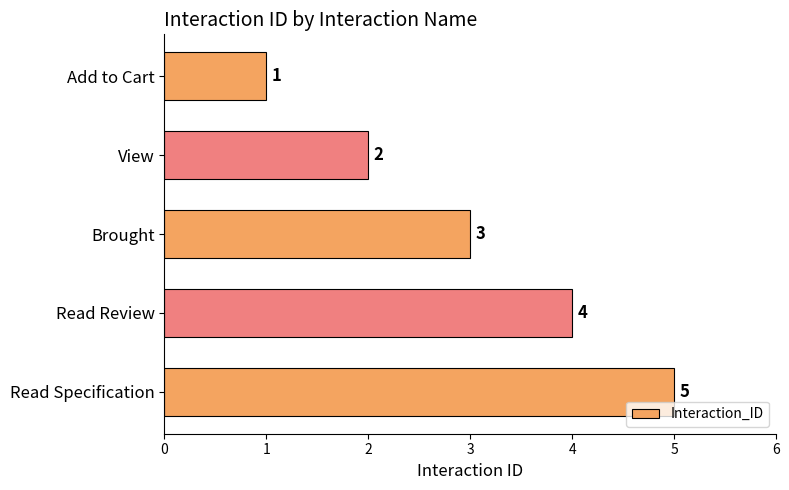

What position from the bottom is Brought?

3